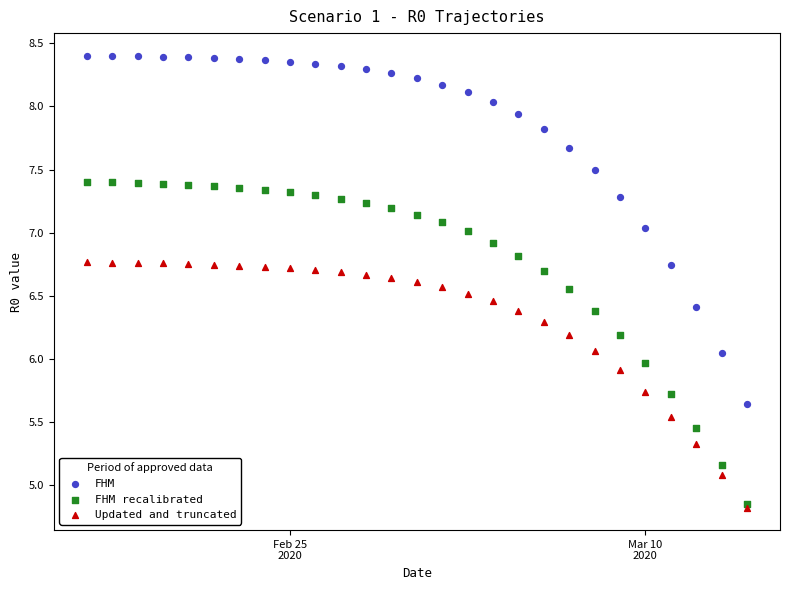

What are all the series names shown in the legend?

FHM, FHM recalibrated, Updated and truncated